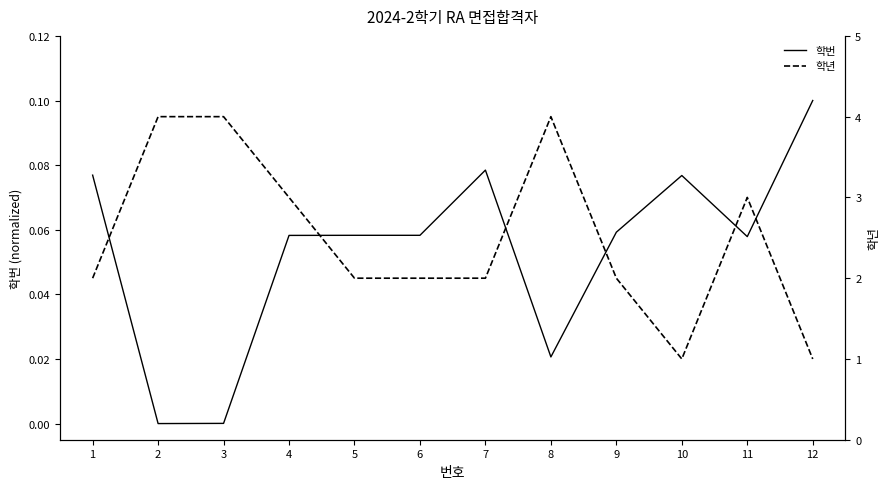

At which label does 학년 first exceed 2?

2